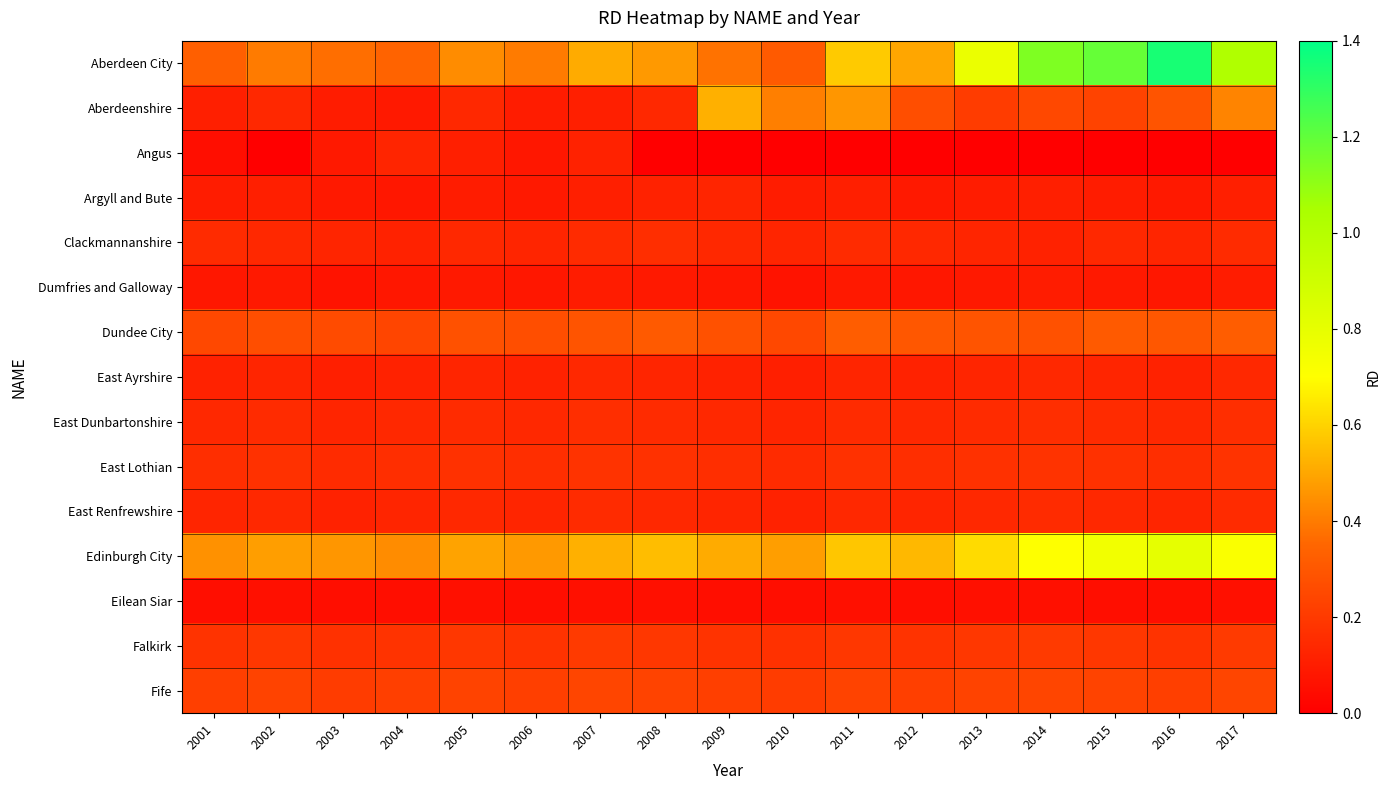

Reading left to right, list all the values displayed in this chart.

Aberdeen City: 2001=0.3	2002=0.4	2003=0.4	2004=0.3	2005=0.4	2006=0.4	2007=0.5	2008=0.5	2009=0.4	2010=0.3	2011=0.6	2012=0.5	2013=0.8	2014=1.1	2015=1.2	2016=1.4	2017=1.0
Aberdeenshire: 2001=0.1	2002=0.1	2003=0.1	2004=0.1	2005=0.1	2006=0.1	2007=0.1	2008=0.1	2009=0.5	2010=0.4	2011=0.5	2012=0.3	2013=0.2	2014=0.2	2015=0.2	2016=0.3	2017=0.4
Angus: 2001=0.1	2002=0.0	2003=0.1	2004=0.1	2005=0.1	2006=0.1	2007=0.1	2008=0.0	2009=0.0	2010=0.0	2011=0.0	2012=0.0	2013=0.0	2014=0.0	2015=0.0	2016=0.0	2017=0.0
Argyll and Bute: 2001=0.1	2002=0.1	2003=0.1	2004=0.1	2005=0.1	2006=0.1	2007=0.1	2008=0.1	2009=0.1	2010=0.1	2011=0.1	2012=0.1	2013=0.1	2014=0.1	2015=0.1	2016=0.1	2017=0.1
Clackmannanshire: 2001=0.1	2002=0.1	2003=0.1	2004=0.1	2005=0.1	2006=0.1	2007=0.1	2008=0.2	2009=0.1	2010=0.1	2011=0.1	2012=0.1	2013=0.1	2014=0.1	2015=0.1	2016=0.1	2017=0.1
Dumfries and Galloway: 2001=0.1	2002=0.1	2003=0.1	2004=0.1	2005=0.1	2006=0.1	2007=0.1	2008=0.1	2009=0.1	2010=0.1	2011=0.1	2012=0.1	2013=0.1	2014=0.1	2015=0.1	2016=0.1	2017=0.1
Dundee City: 2001=0.2	2002=0.3	2003=0.3	2004=0.2	2005=0.3	2006=0.3	2007=0.3	2008=0.3	2009=0.3	2010=0.2	2011=0.3	2012=0.3	2013=0.3	2014=0.3	2015=0.3	2016=0.3	2017=0.3
East Ayrshire: 2001=0.1	2002=0.1	2003=0.1	2004=0.1	2005=0.1	2006=0.1	2007=0.1	2008=0.1	2009=0.1	2010=0.1	2011=0.1	2012=0.1	2013=0.1	2014=0.1	2015=0.1	2016=0.1	2017=0.1
East Dunbartonshire: 2001=0.1	2002=0.1	2003=0.1	2004=0.1	2005=0.1	2006=0.1	2007=0.2	2008=0.1	2009=0.1	2010=0.1	2011=0.1	2012=0.1	2013=0.1	2014=0.2	2015=0.1	2016=0.1	2017=0.2
East Lothian: 2001=0.2	2002=0.2	2003=0.1	2004=0.2	2005=0.2	2006=0.2	2007=0.2	2008=0.2	2009=0.2	2010=0.1	2011=0.2	2012=0.2	2013=0.2	2014=0.2	2015=0.2	2016=0.2	2017=0.2
East Renfrewshire: 2001=0.1	2002=0.1	2003=0.1	2004=0.1	2005=0.1	2006=0.1	2007=0.1	2008=0.1	2009=0.1	2010=0.1	2011=0.1	2012=0.1	2013=0.1	2014=0.1	2015=0.1	2016=0.1	2017=0.1
Edinburgh City: 2001=0.5	2002=0.5	2003=0.5	2004=0.4	2005=0.5	2006=0.5	2007=0.5	2008=0.6	2009=0.5	2010=0.5	2011=0.6	2012=0.5	2013=0.6	2014=0.7	2015=0.8	2016=0.8	2017=0.7
Eilean Siar: 2001=0.1	2002=0.1	2003=0.1	2004=0.1	2005=0.1	2006=0.1	2007=0.1	2008=0.1	2009=0.1	2010=0.1	2011=0.1	2012=0.1	2013=0.1	2014=0.1	2015=0.1	2016=0.1	2017=0.1
Falkirk: 2001=0.2	2002=0.2	2003=0.2	2004=0.2	2005=0.2	2006=0.2	2007=0.2	2008=0.2	2009=0.2	2010=0.2	2011=0.2	2012=0.2	2013=0.2	2014=0.2	2015=0.2	2016=0.2	2017=0.2
Fife: 2001=0.2	2002=0.2	2003=0.2	2004=0.2	2005=0.2	2006=0.2	2007=0.2	2008=0.2	2009=0.2	2010=0.2	2011=0.2	2012=0.2	2013=0.2	2014=0.2	2015=0.2	2016=0.2	2017=0.2